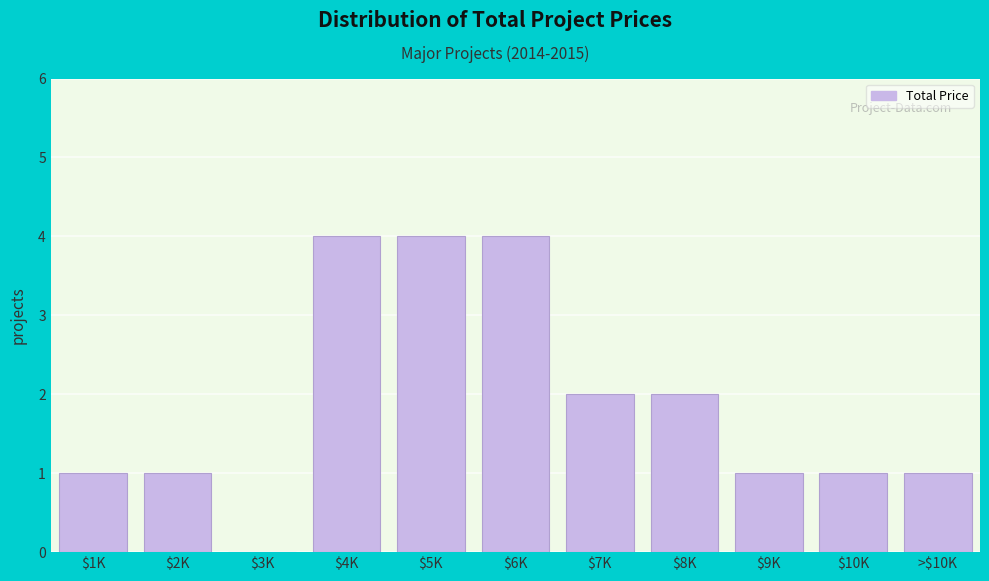

What is the sum of all values?

21